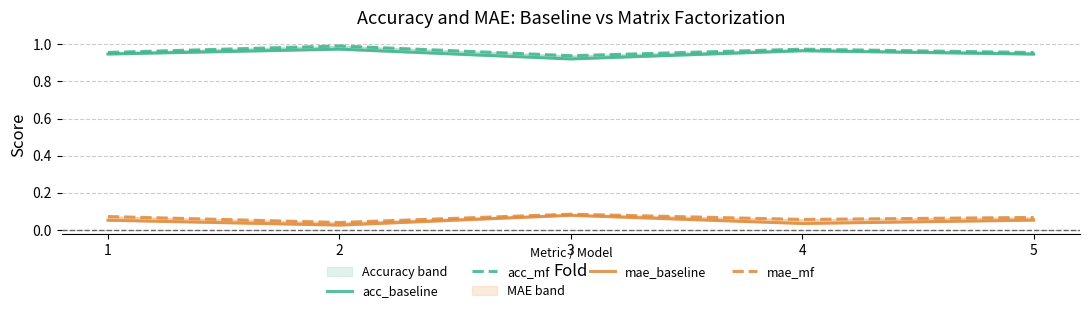

Where is the first local minimum for mae_mf?

2